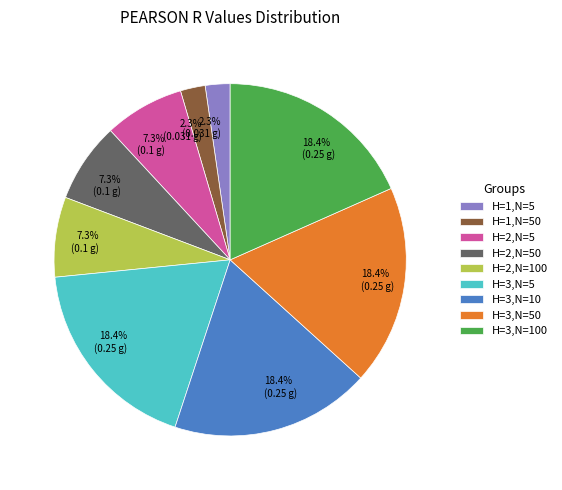

Does any single category account for the majority?

No